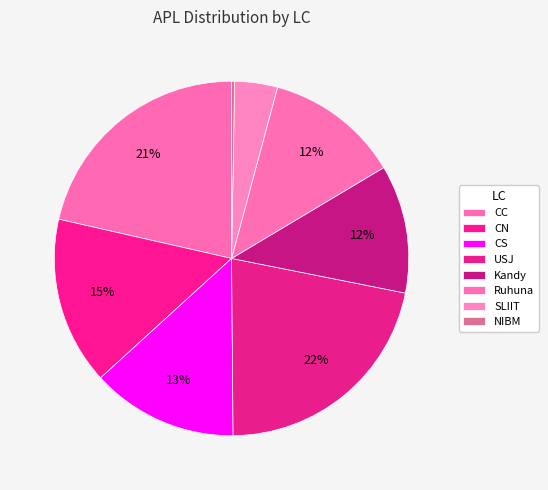

Which has a higher value, CN or NIBM?

CN